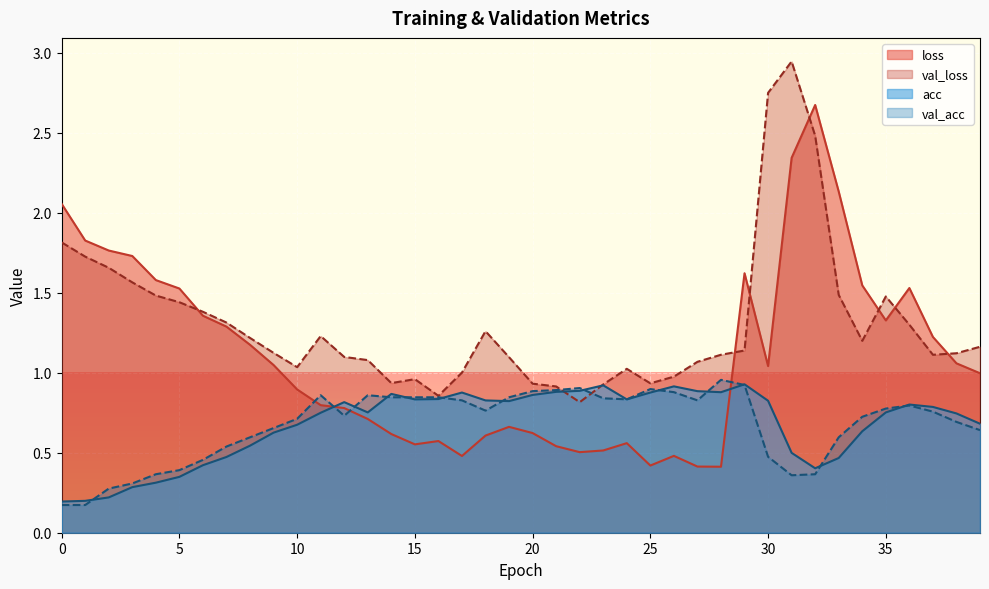

What is the difference between the val_loss values at 29 and 21?

0.2